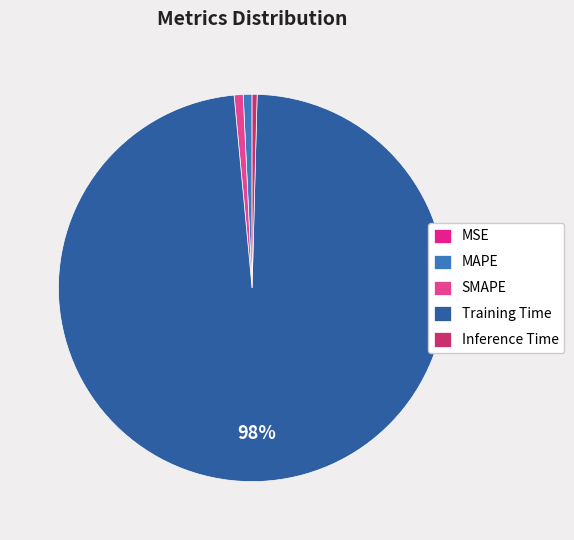

The SMAPE slice represents 1% of the pie. True or false?

True